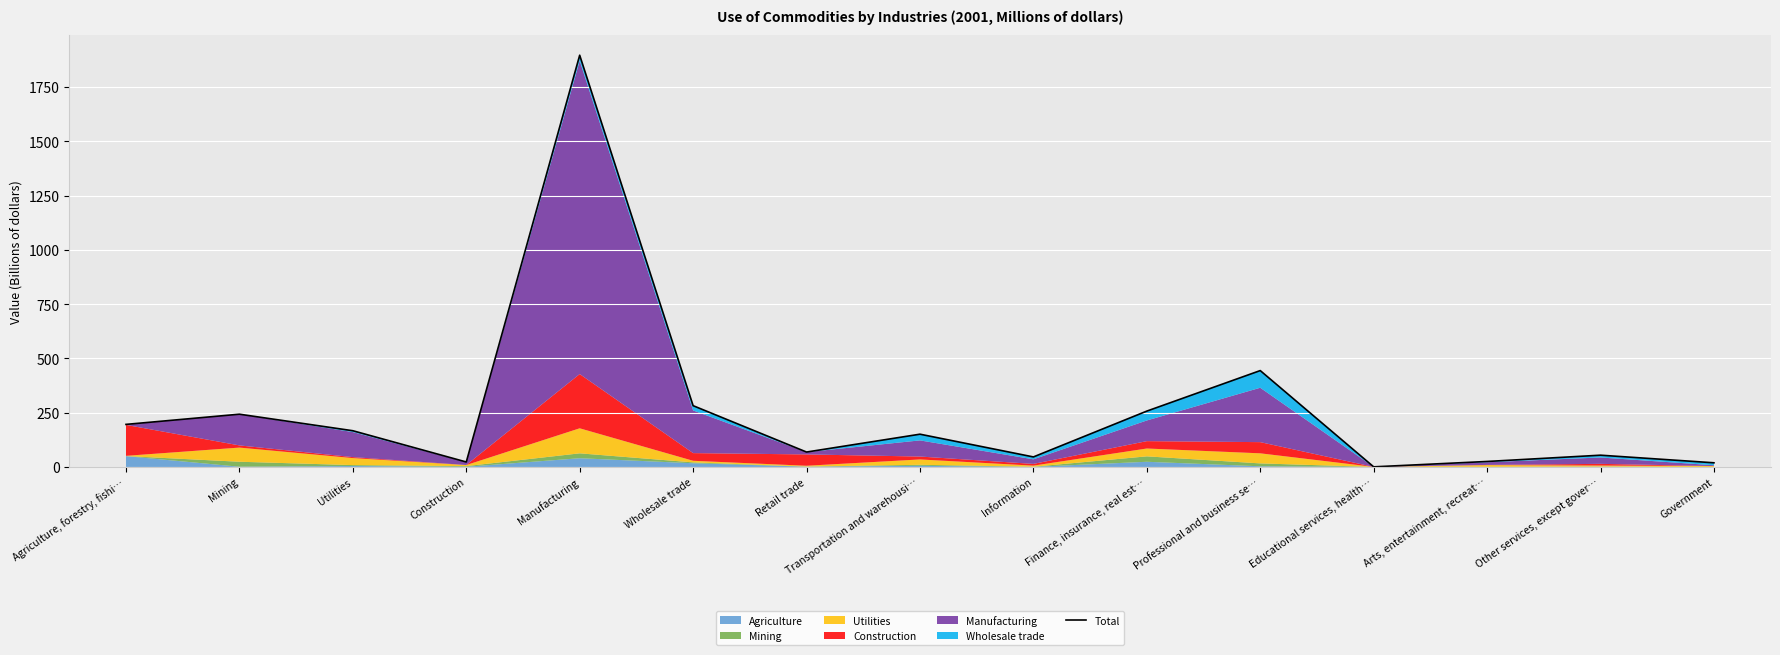

Read the value at Mining.

243.1